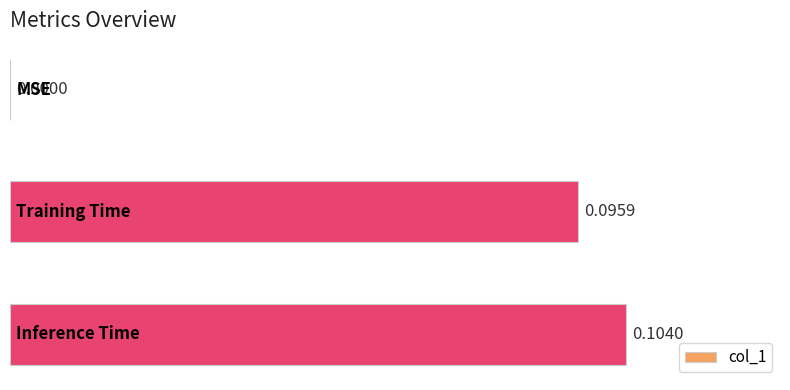

What is the maximum value shown in the chart?

0.1